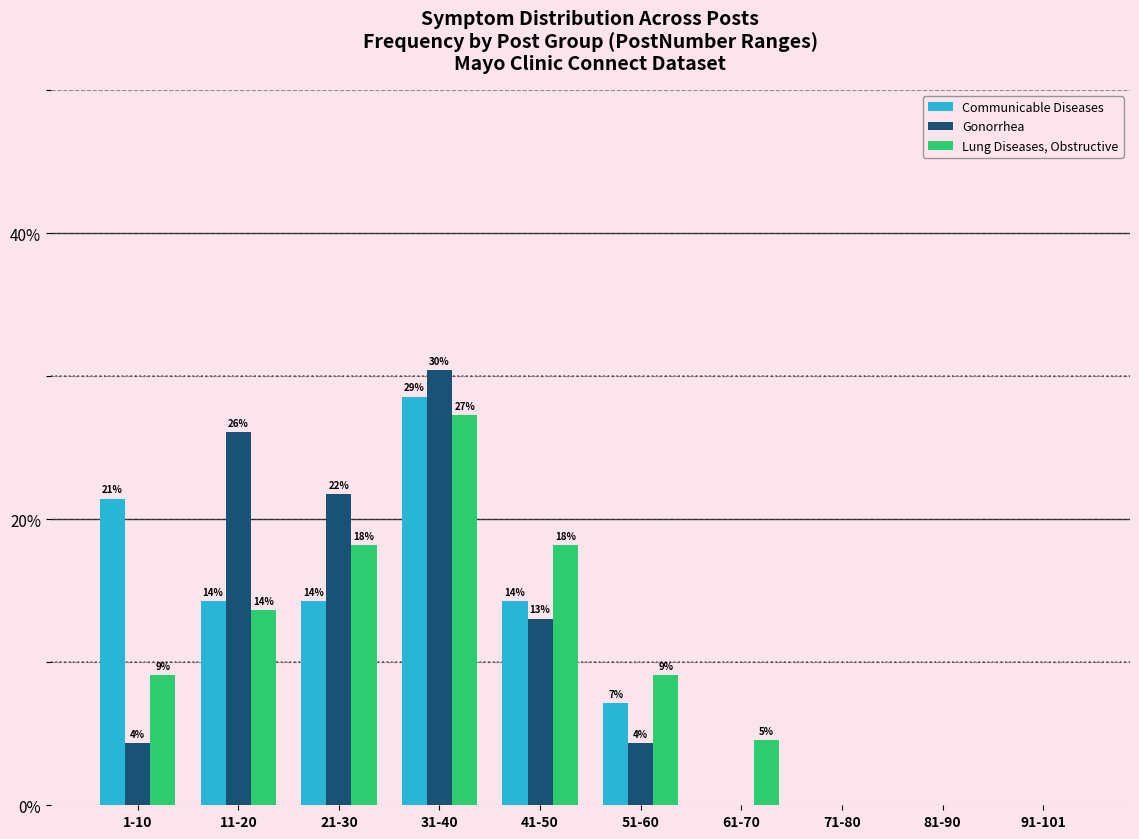

What is the label of the 5th bar from the right?

51-60